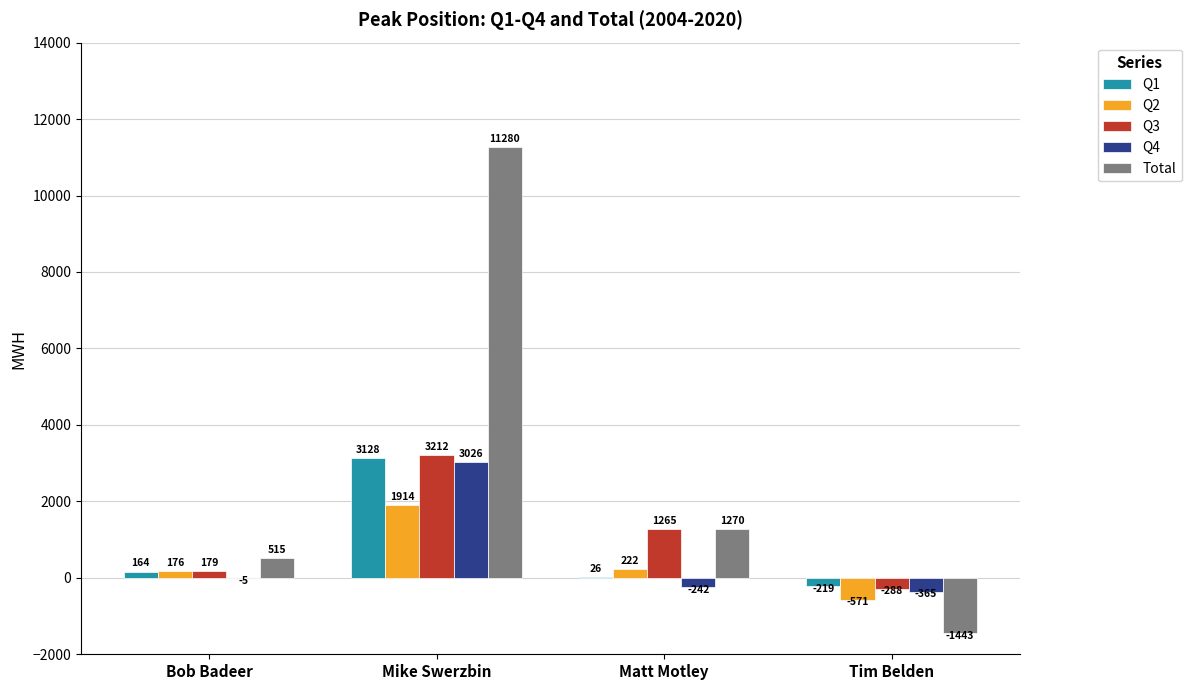

Where does the Total series first go above 1269?

Mike Swerzbin